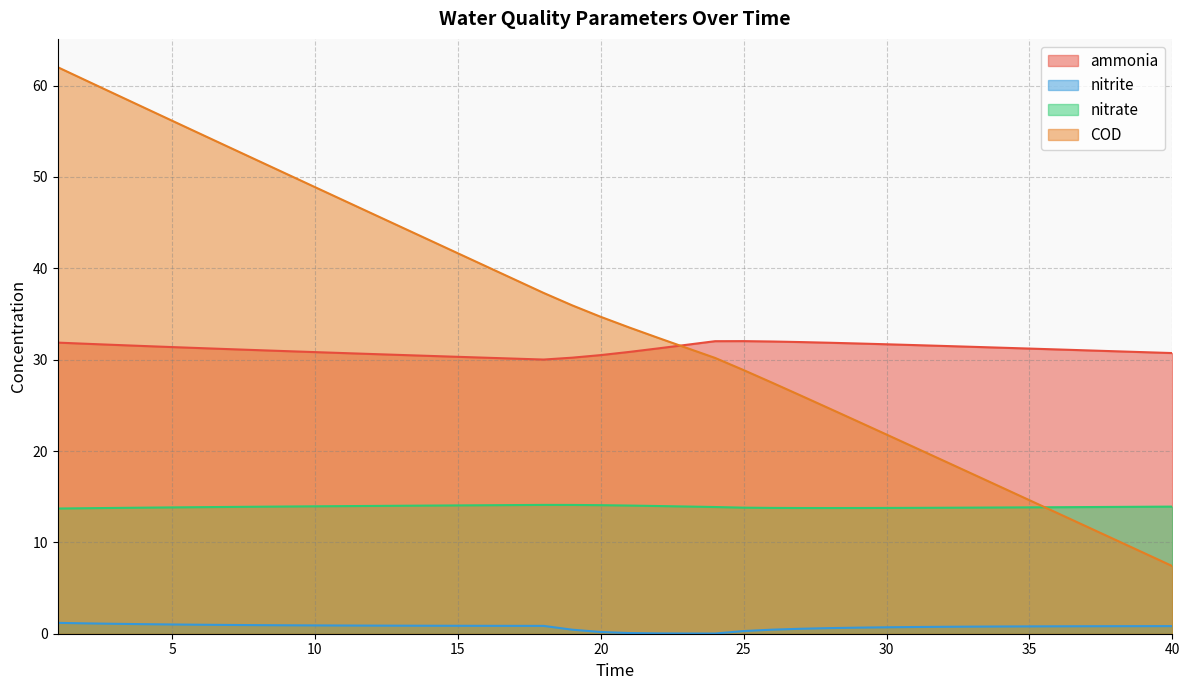

Which series has the widest spread of values?

COD